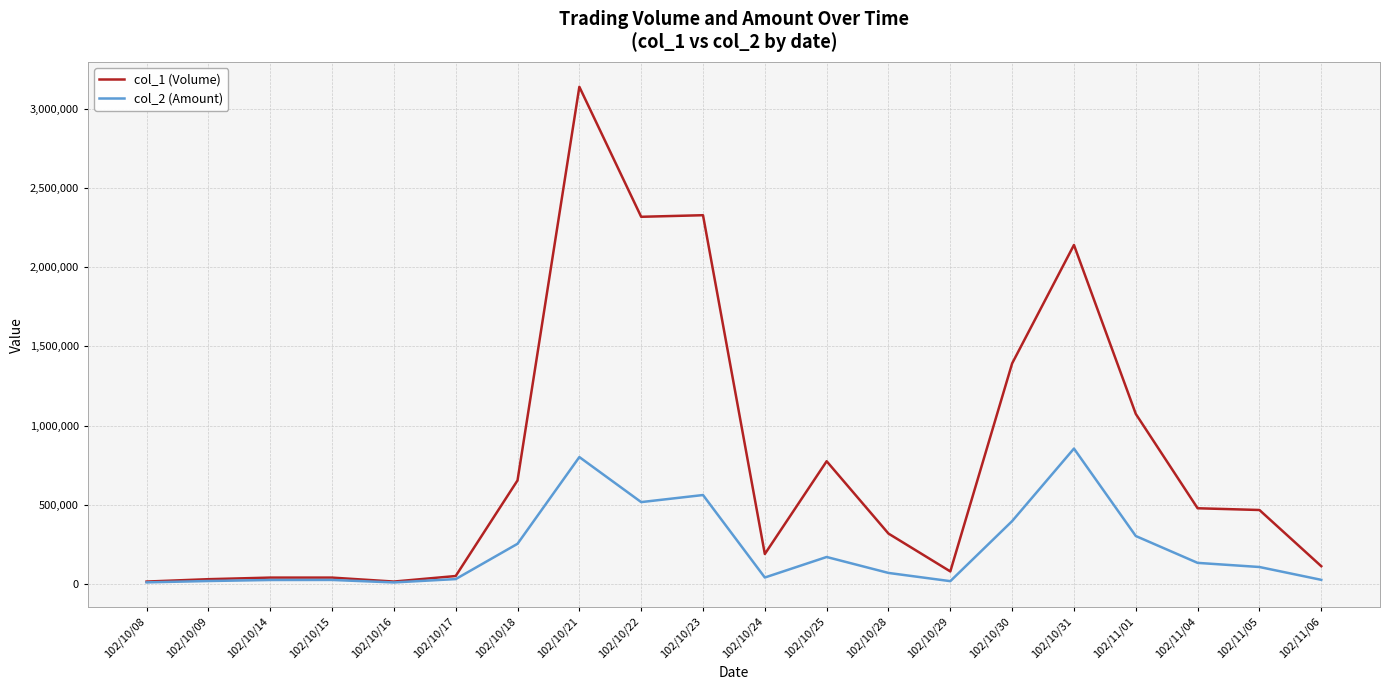

What is the approximate value of col_1 (Volume) at 102/10/14, to the nearest 100?

40000